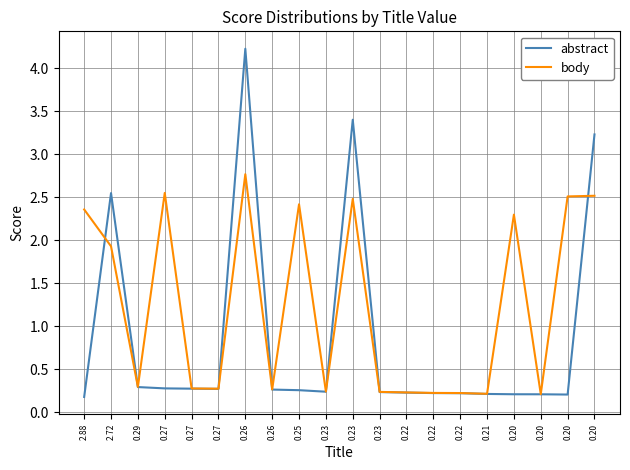

At which category does abstract reach its first local valley?

0.27